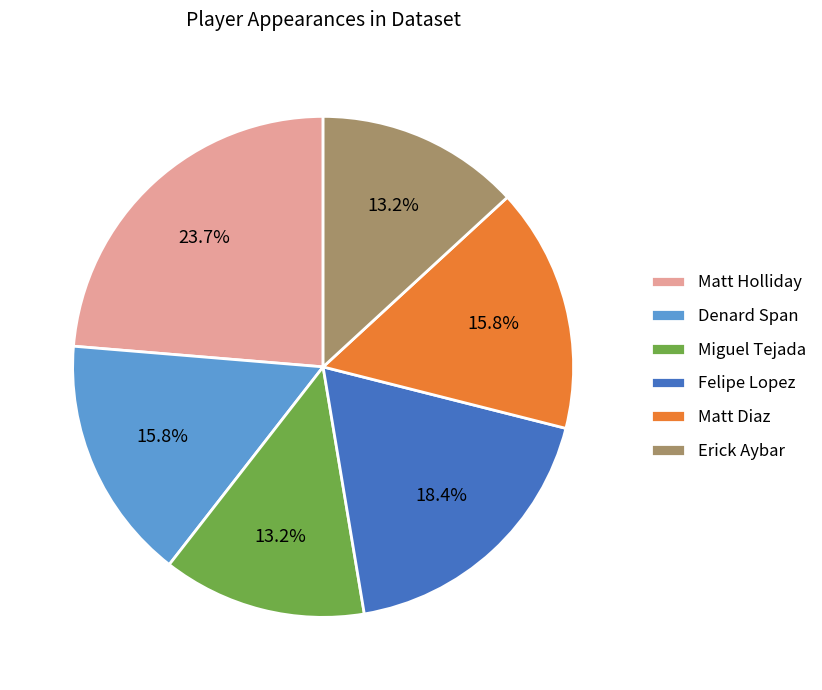

What is the largest slice in the pie chart?

Matt Holliday